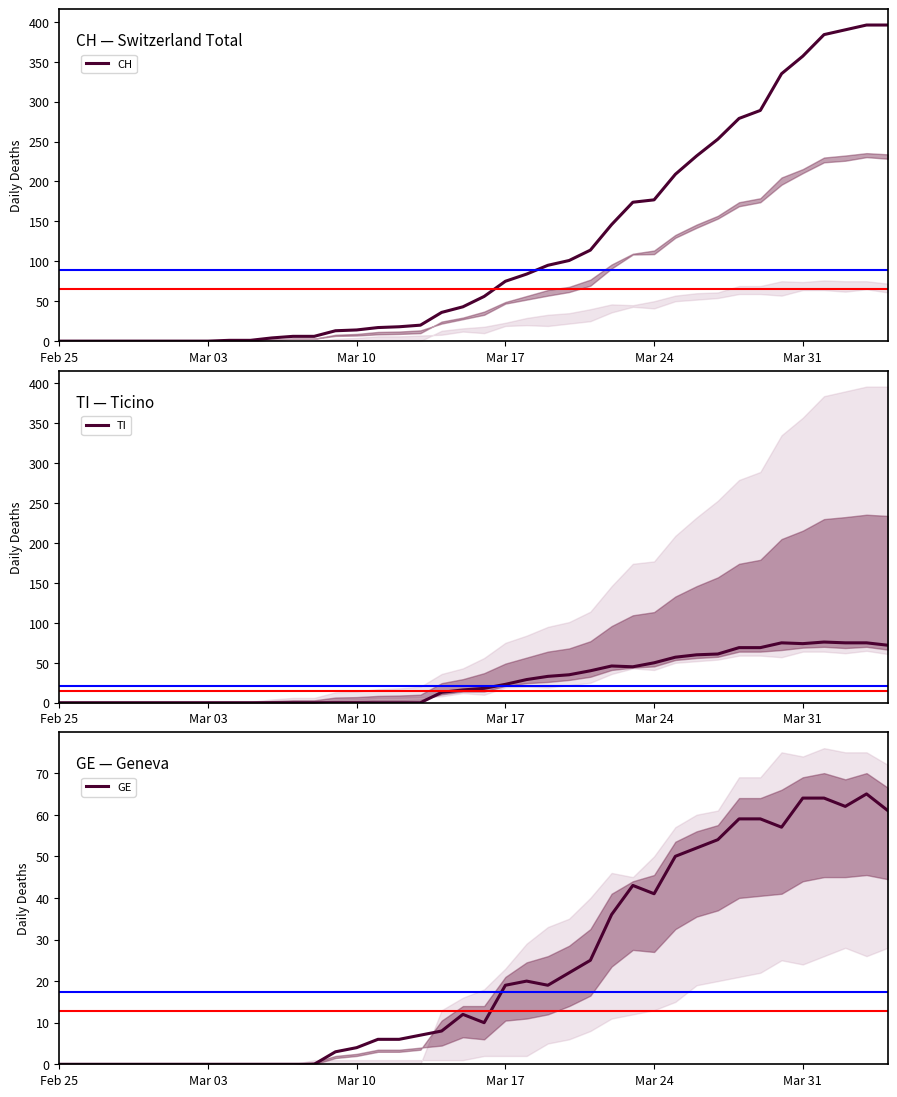

Is it true that TI equals 50 at Mar 24?

True